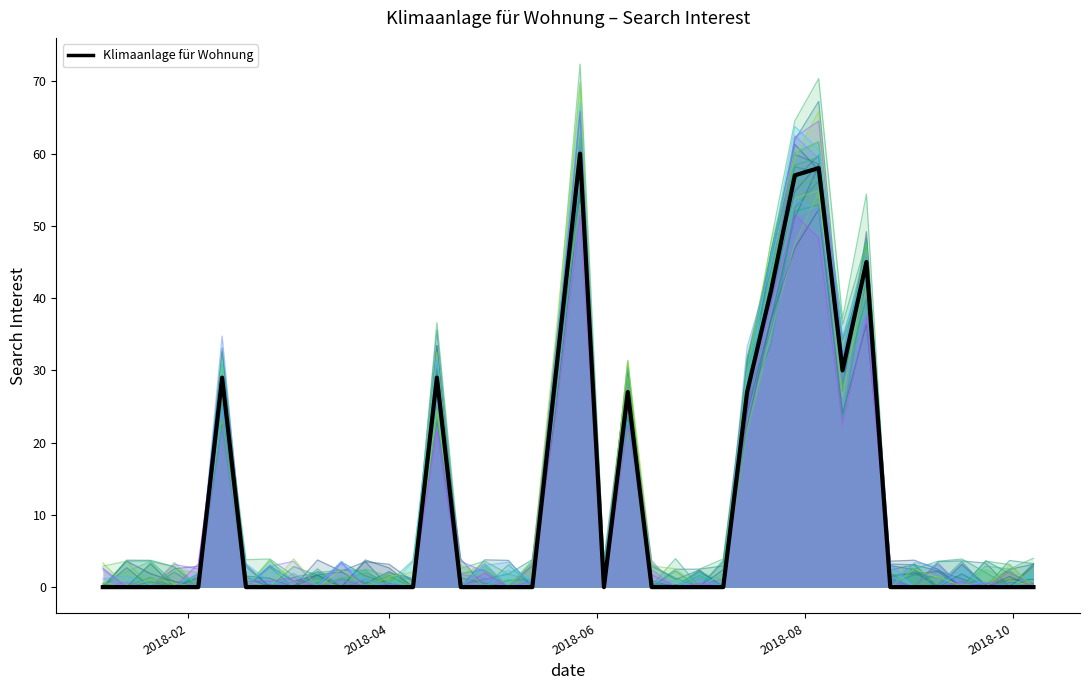

How many interior local valleys (lower than both neighbors) does the data have?

2